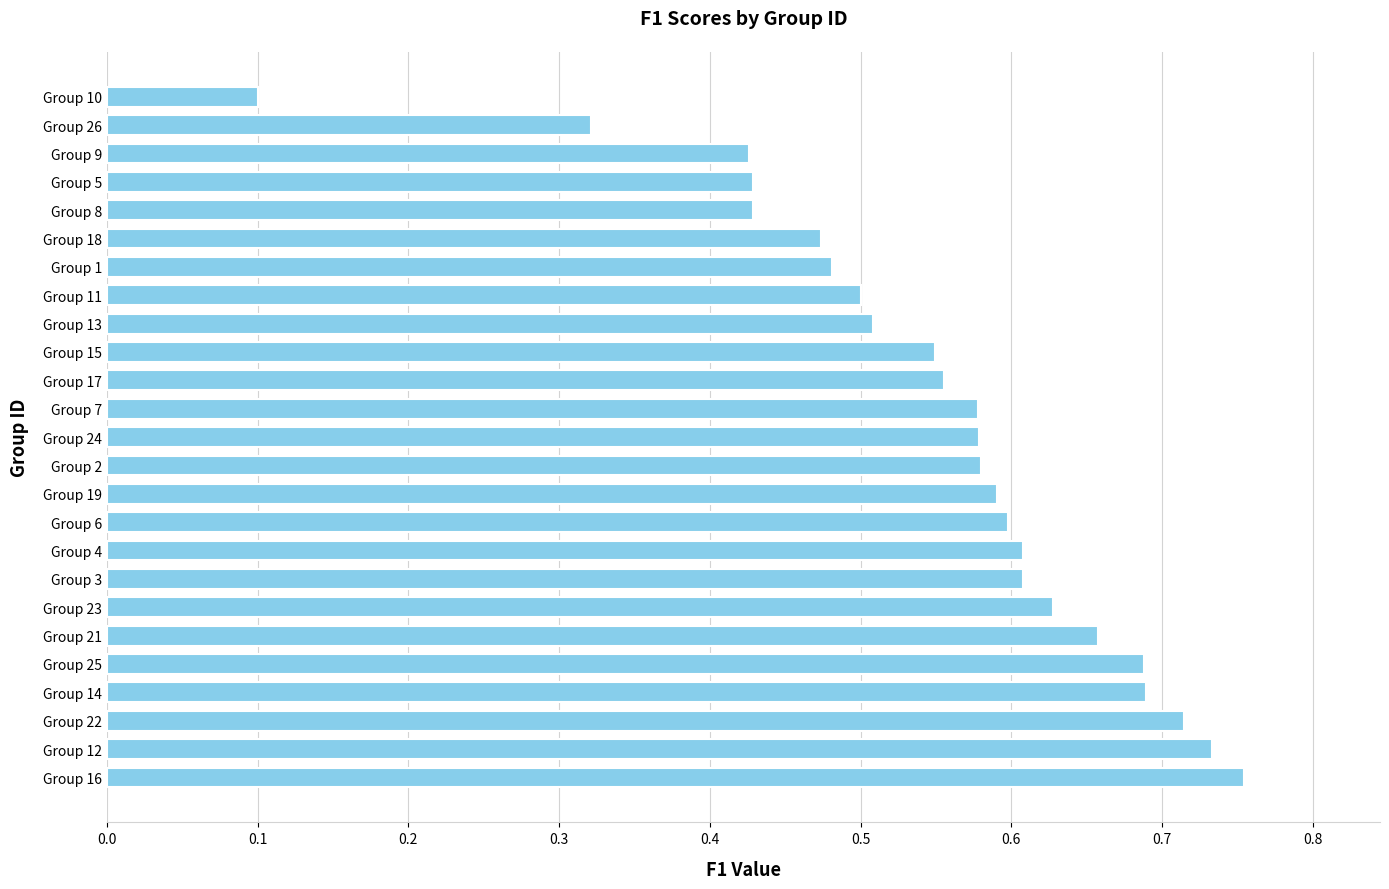

Does the chart contain any negative values?

No